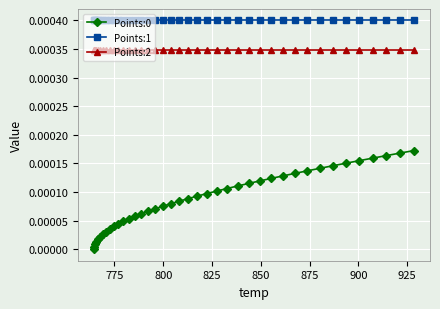

Which series has the largest total across all categories?

Points:1